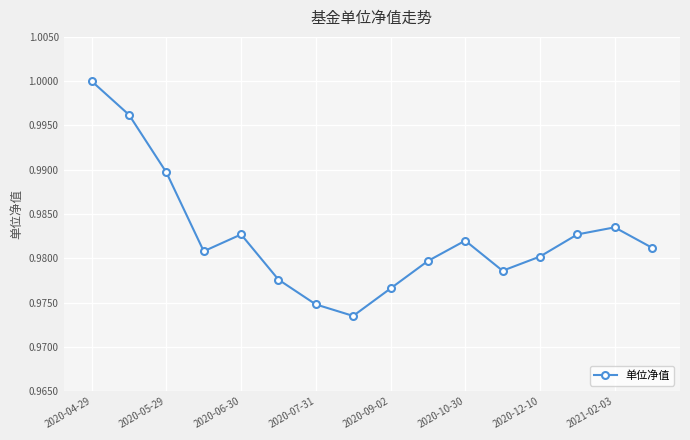

True or false: there are more than 1 points higher than both neighbors.

True